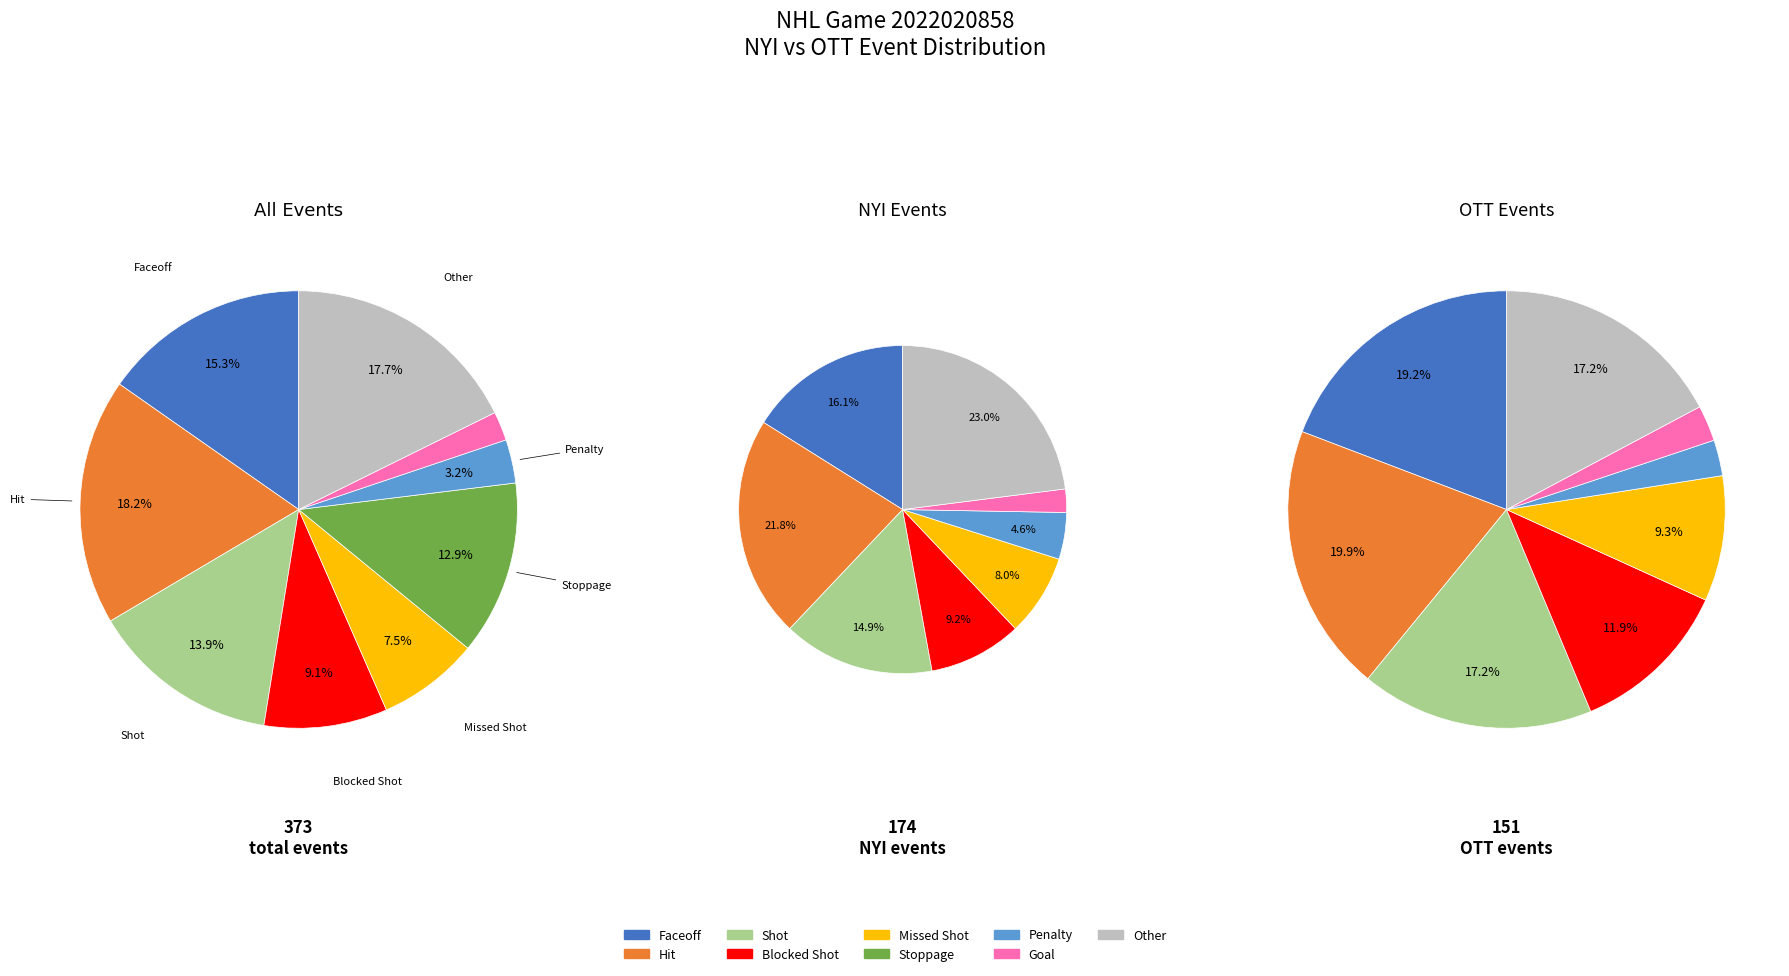

What is the smallest slice in the pie chart?

Goal